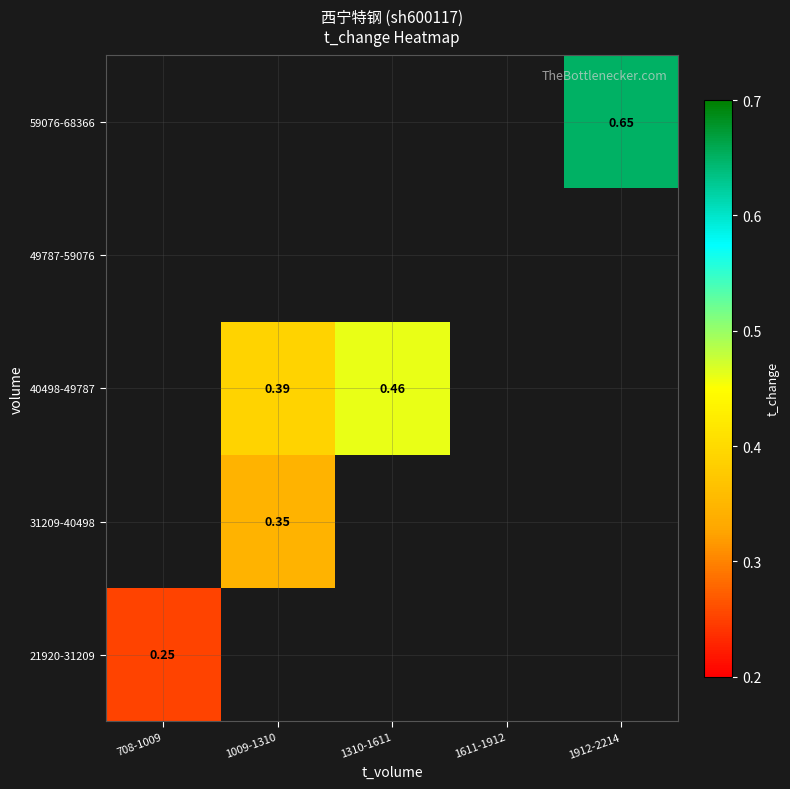

Rank the series by their maximum value, from highest to lowest.

21920-31209, 31209-40498, 40498-49787, 49787-59076, 59076-68366